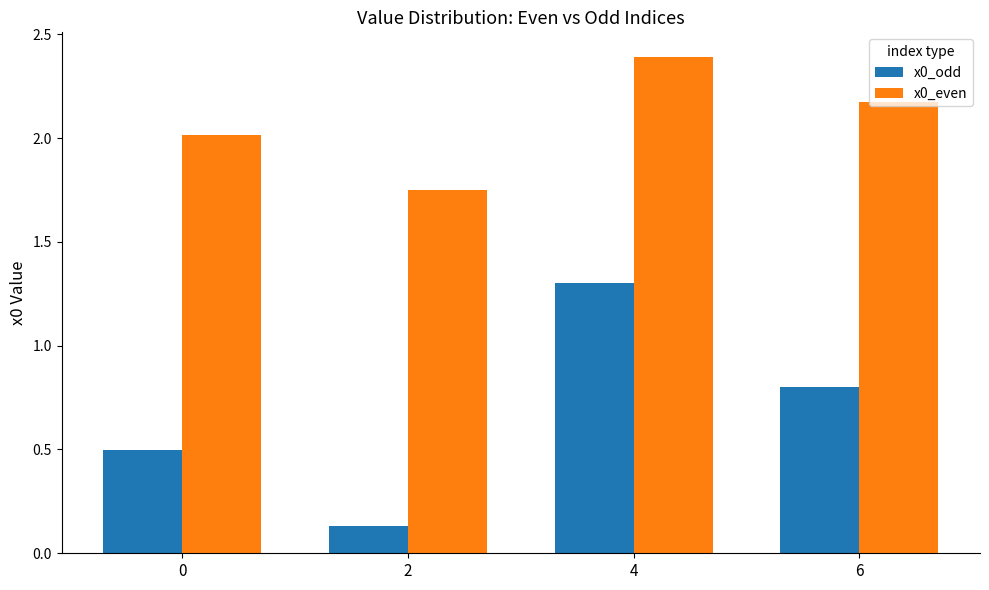

Rank the series by their maximum value, from highest to lowest.

x0_even, x0_odd